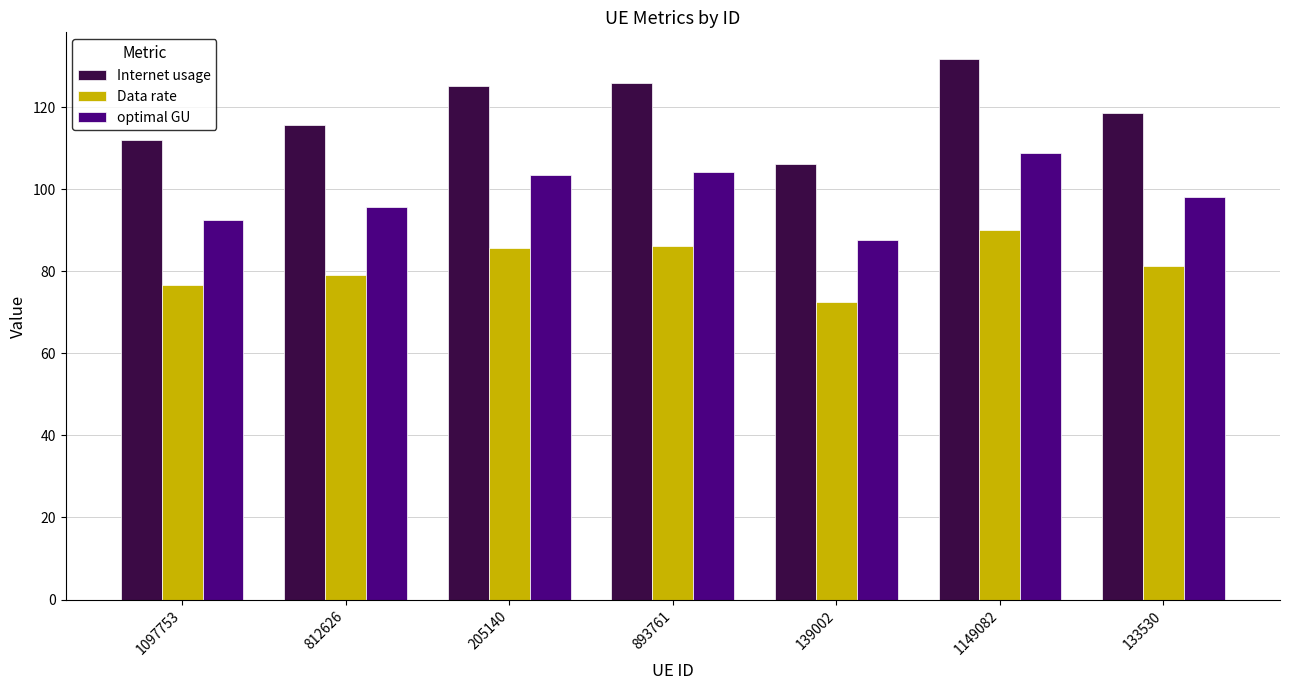

What is the greatest value displayed?

131.6